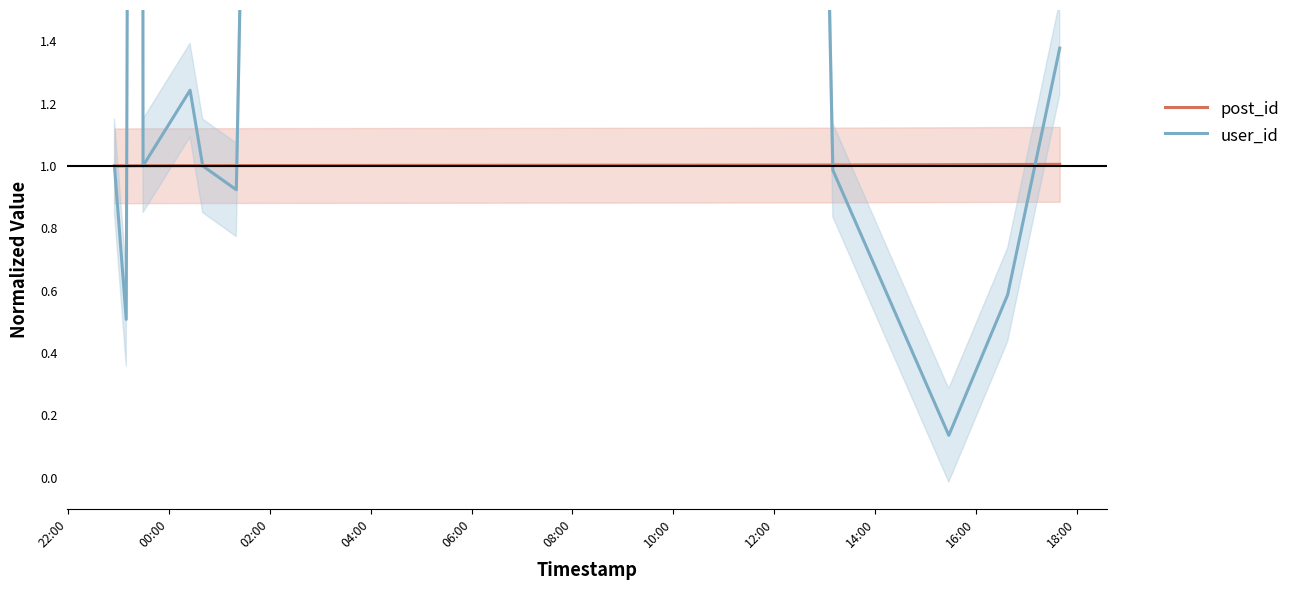

At how many categories does at least one series exceed 11?

1